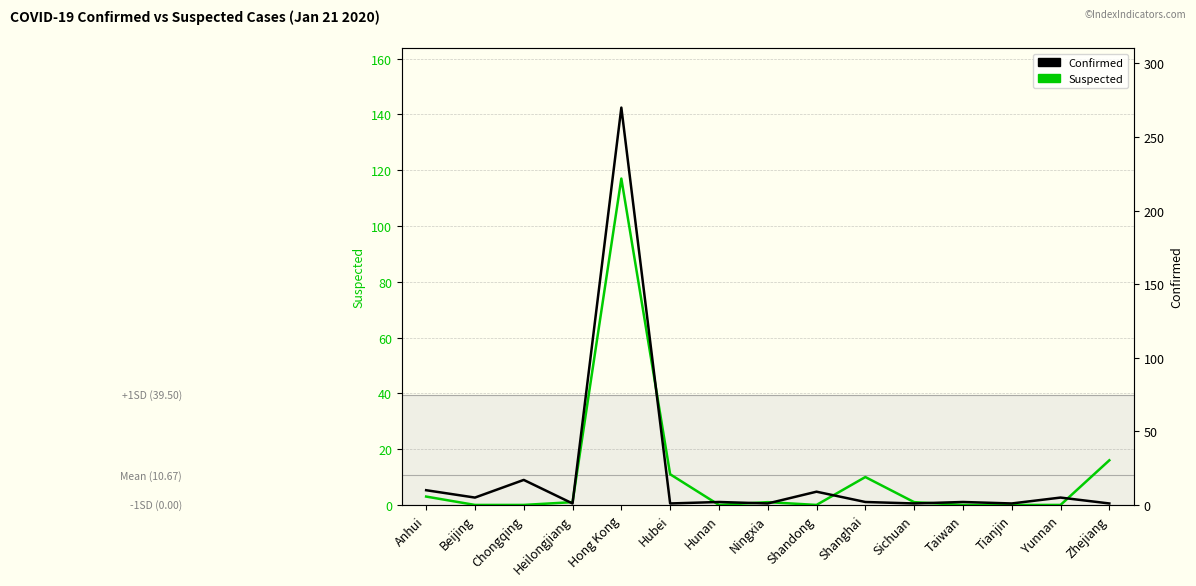

Reading left to right, list all the values displayed in this chart.

Suspected: 3	0	0	1	117	11	0	1	0	10	1	0	0	0	16
Confirmed: 10	5	17	1	270	1	2	1	9	2	1	2	1	5	1